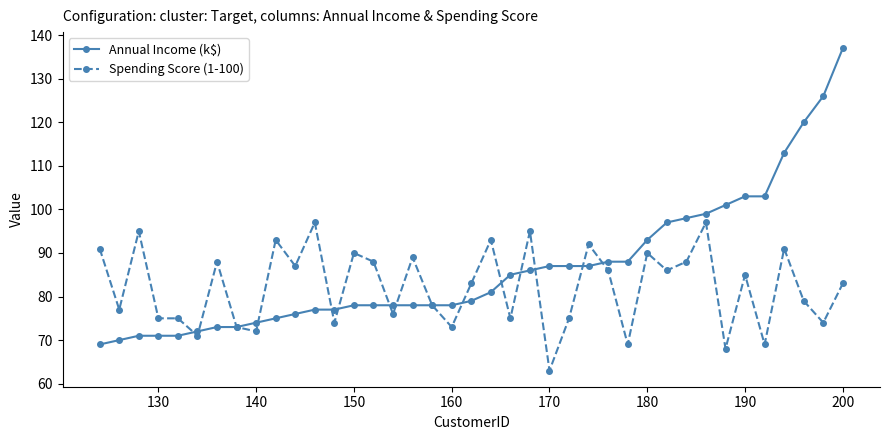

Which series has the largest total across all categories?

Annual Income (k$)